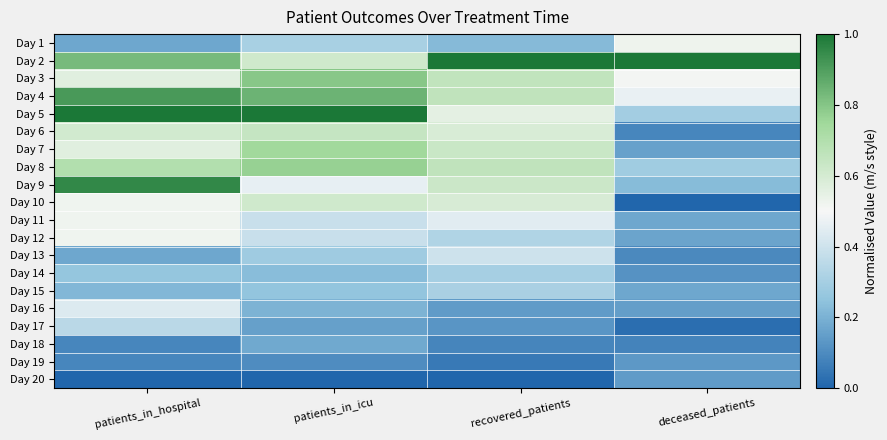

Reading right to left, extract all data points from this chart.

Day 1: deceased_patients=0.5	recovered_patients=0.2	patients_in_icu=0.3	patients_in_hospital=0.2
Day 2: deceased_patients=1.0	recovered_patients=1.0	patients_in_icu=0.6	patients_in_hospital=0.8
Day 3: deceased_patients=0.5	recovered_patients=0.7	patients_in_icu=0.8	patients_in_hospital=0.6
Day 4: deceased_patients=0.5	recovered_patients=0.7	patients_in_icu=0.8	patients_in_hospital=0.9
Day 5: deceased_patients=0.3	recovered_patients=0.6	patients_in_icu=1.0	patients_in_hospital=1.0
Day 6: deceased_patients=0.1	recovered_patients=0.6	patients_in_icu=0.6	patients_in_hospital=0.6
Day 7: deceased_patients=0.2	recovered_patients=0.6	patients_in_icu=0.7	patients_in_hospital=0.6
Day 8: deceased_patients=0.3	recovered_patients=0.7	patients_in_icu=0.8	patients_in_hospital=0.7
Day 9: deceased_patients=0.2	recovered_patients=0.6	patients_in_icu=0.5	patients_in_hospital=1.0
Day 10: deceased_patients=0.0	recovered_patients=0.6	patients_in_icu=0.6	patients_in_hospital=0.5
Day 11: deceased_patients=0.2	recovered_patients=0.4	patients_in_icu=0.4	patients_in_hospital=0.5
Day 12: deceased_patients=0.2	recovered_patients=0.3	patients_in_icu=0.4	patients_in_hospital=0.5
Day 13: deceased_patients=0.1	recovered_patients=0.4	patients_in_icu=0.3	patients_in_hospital=0.2
Day 14: deceased_patients=0.1	recovered_patients=0.3	patients_in_icu=0.2	patients_in_hospital=0.3
Day 15: deceased_patients=0.2	recovered_patients=0.3	patients_in_icu=0.3	patients_in_hospital=0.2
Day 16: deceased_patients=0.2	recovered_patients=0.1	patients_in_icu=0.2	patients_in_hospital=0.4
Day 17: deceased_patients=0.0	recovered_patients=0.1	patients_in_icu=0.2	patients_in_hospital=0.3
Day 18: deceased_patients=0.1	recovered_patients=0.1	patients_in_icu=0.2	patients_in_hospital=0.1
Day 19: deceased_patients=0.1	recovered_patients=0.1	patients_in_icu=0.1	patients_in_hospital=0.1
Day 20: deceased_patients=0.1	recovered_patients=0.0	patients_in_icu=0.0	patients_in_hospital=0.0